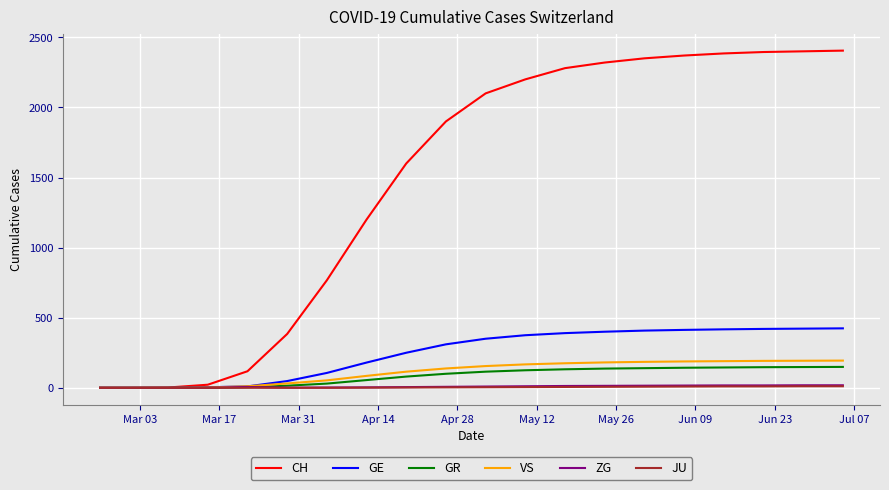

Which series has the largest range (max minus min)?

CH